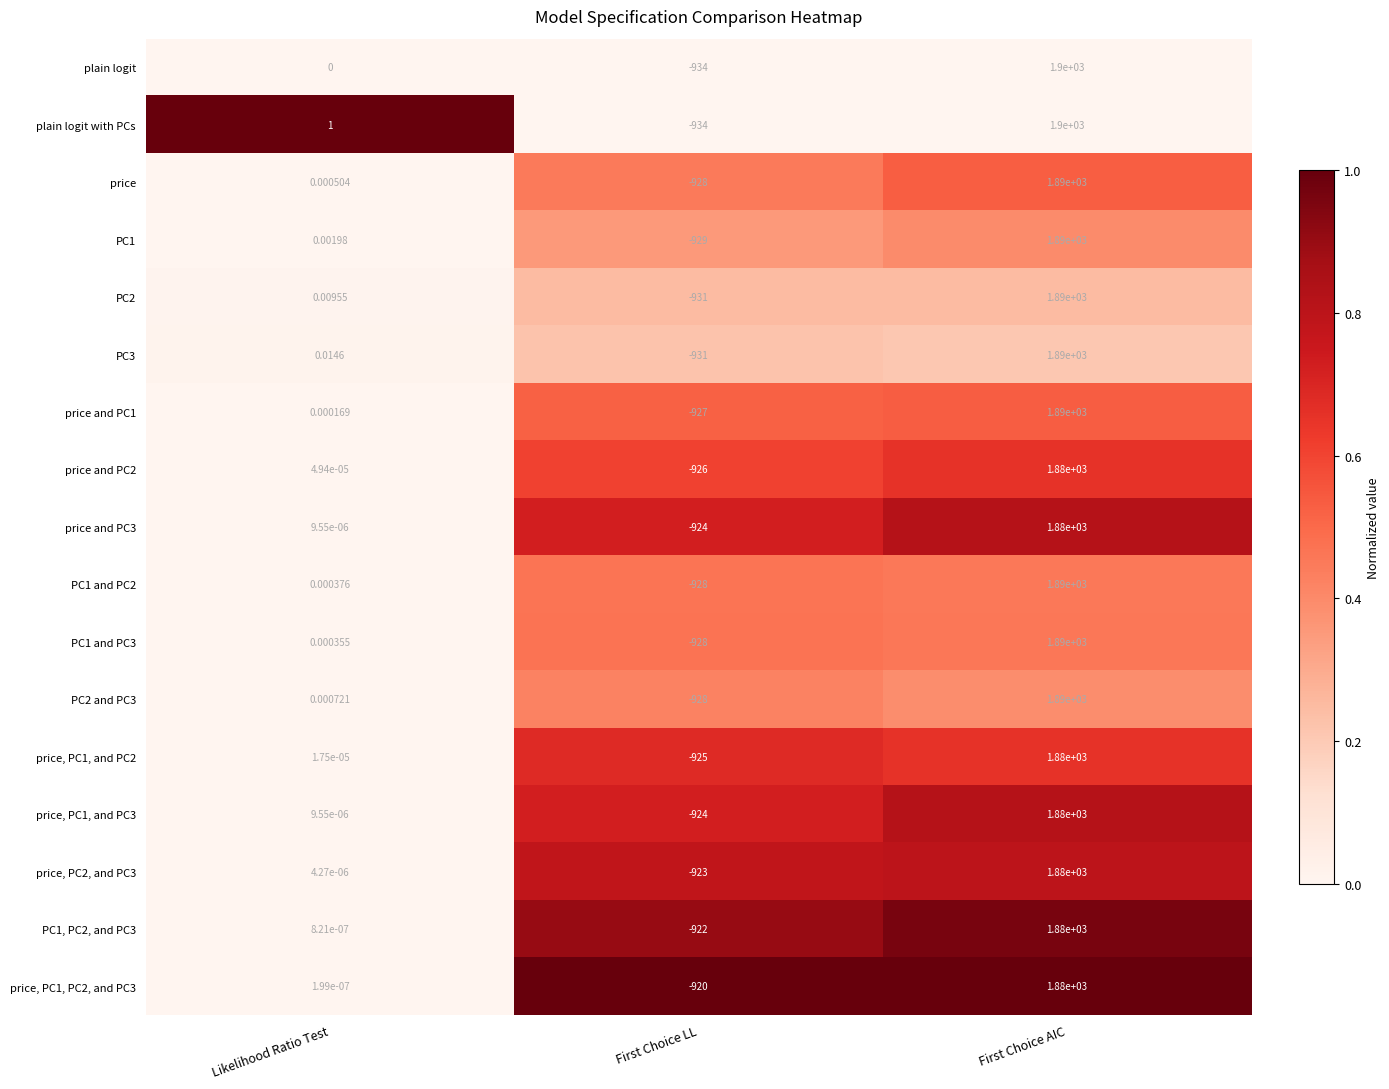

Which series has the largest total across all categories?

plain logit with PCs